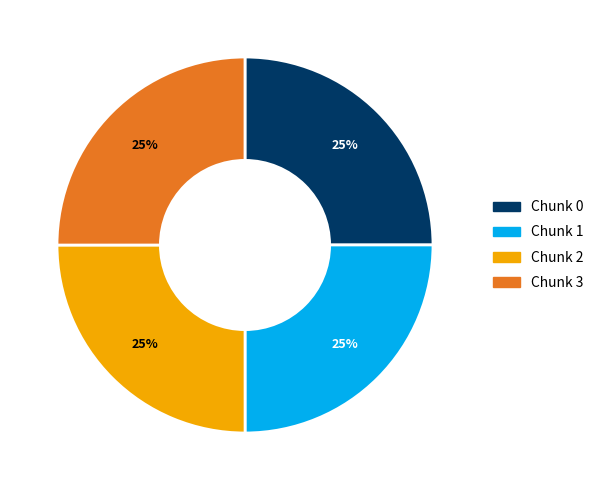

To the nearest percent, what is the average slice percentage?

25%